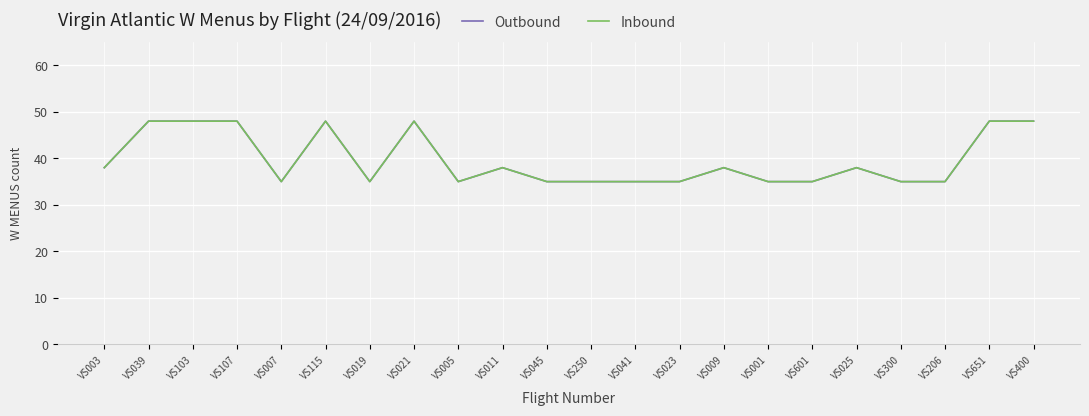

Does the chart have visible grid lines?

Yes